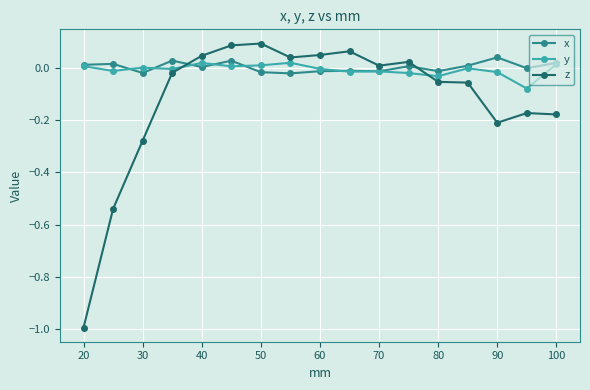

True or false: z and x intersect in this chart.

True